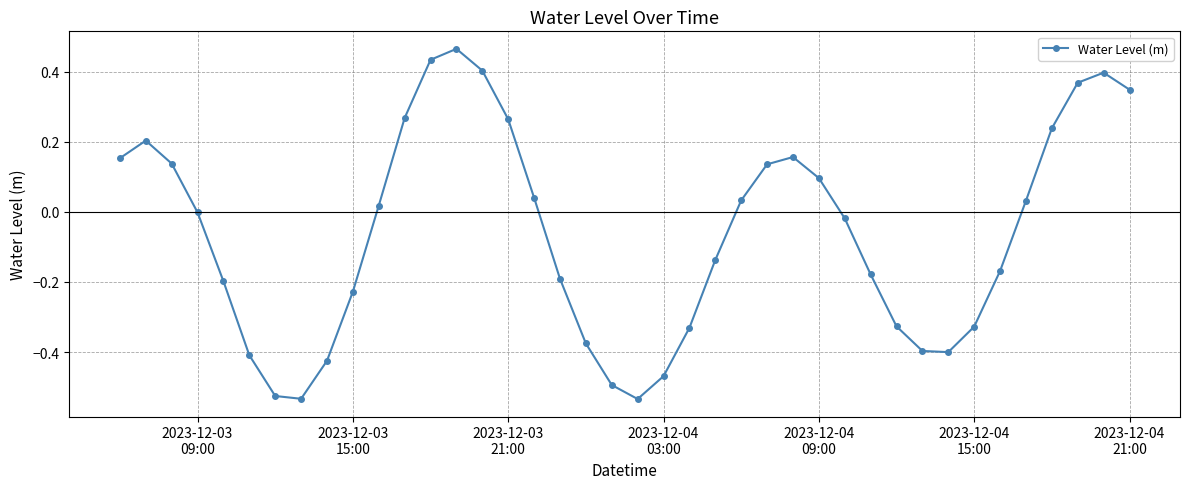

What is the difference between the second highest and second lowest values?

1.0